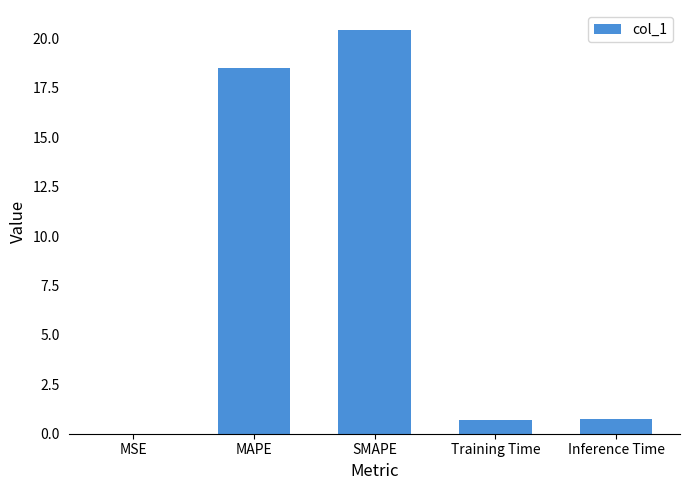

What is the sum of the values at MAPE and SMAPE?

38.9